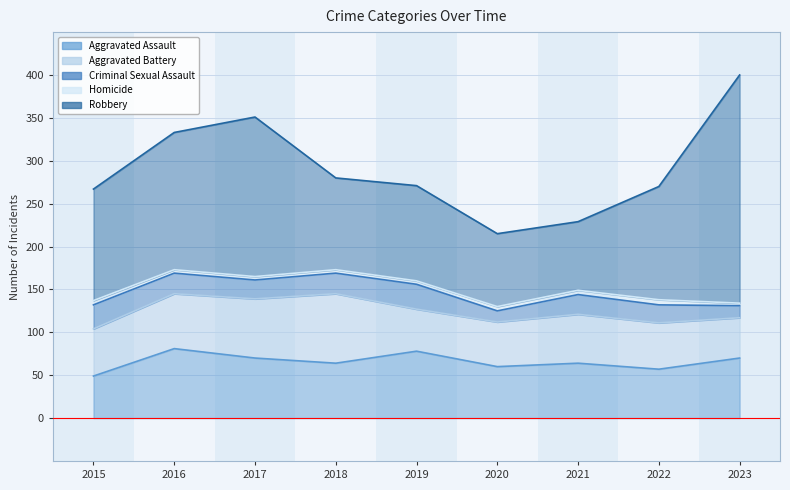

What is the value of the Criminal Sexual Assault point at the 4th from the left?

24